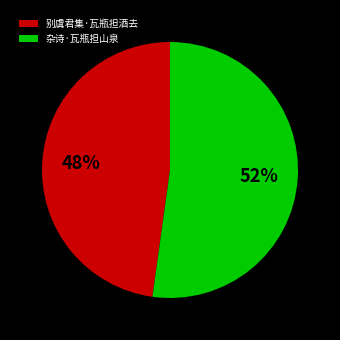

What is the largest slice in the pie chart?

杂诗·瓦瓶担山泉